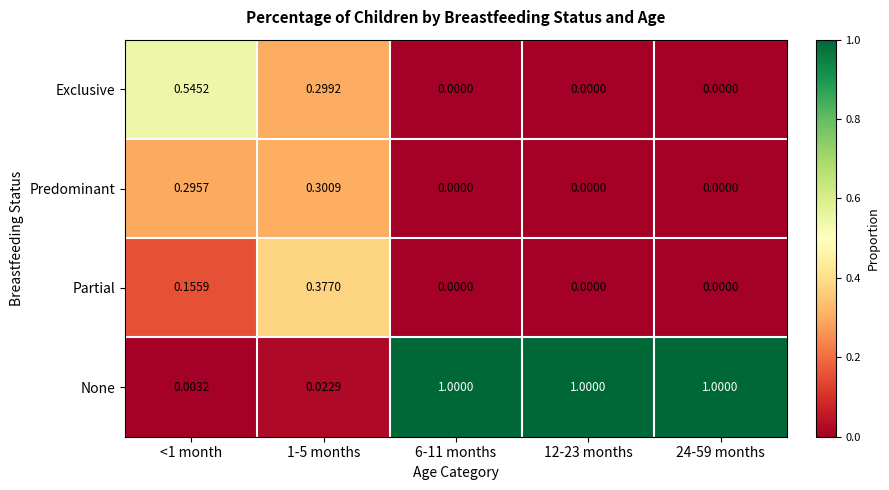

Which series changed the most between <1 month and 24-59 months?

None